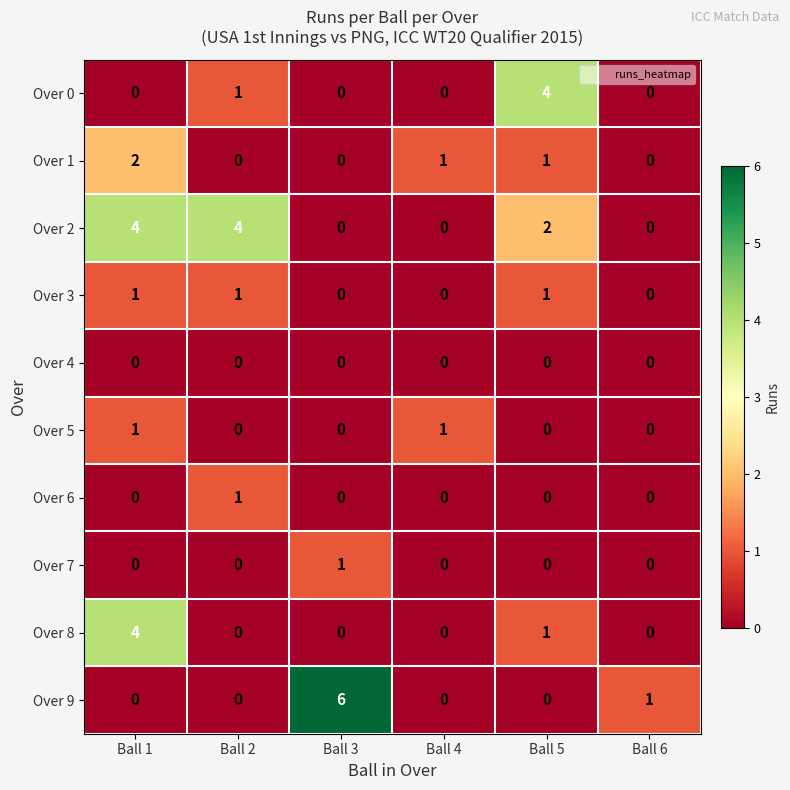

Between Ball 4 and Ball 5, which series saw the biggest shift?

Over 0